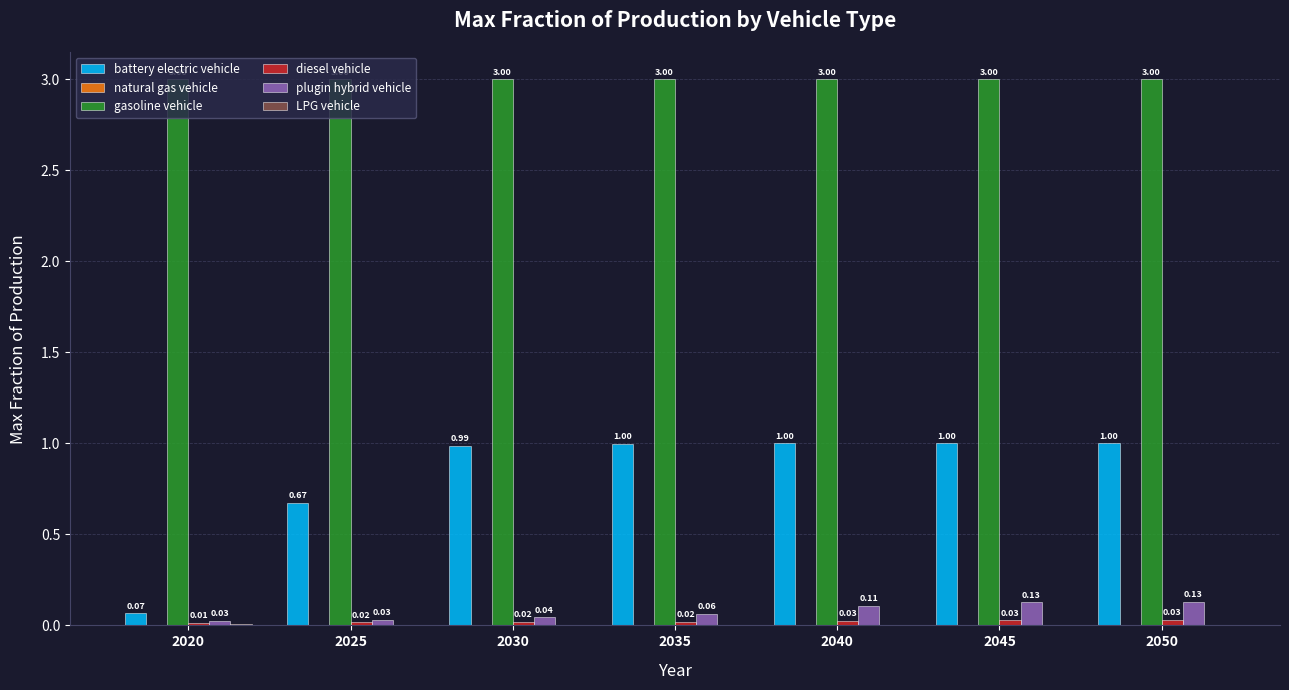

Which series has the largest total across all categories?

gasoline vehicle